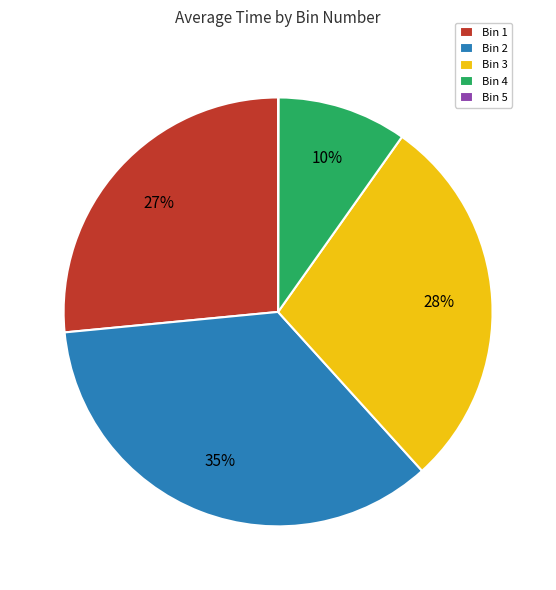

To the nearest percent, what is the difference between the largest and smallest slice percentages?

35%